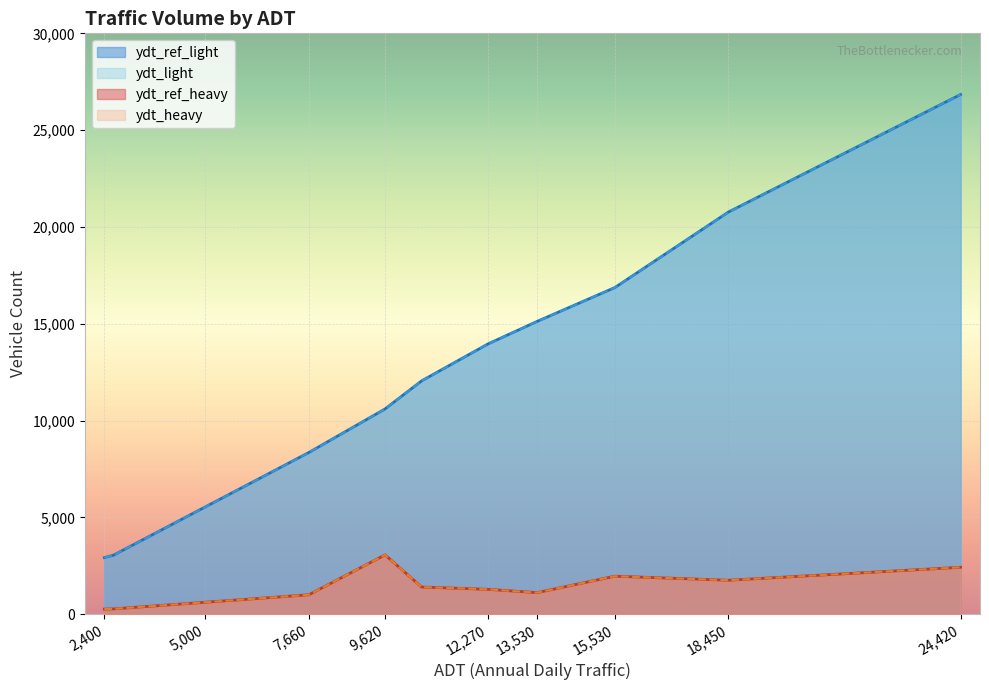

Is the value of ydt_light at 12270 greater than the value of ydt_ref_heavy at 7660?

Yes